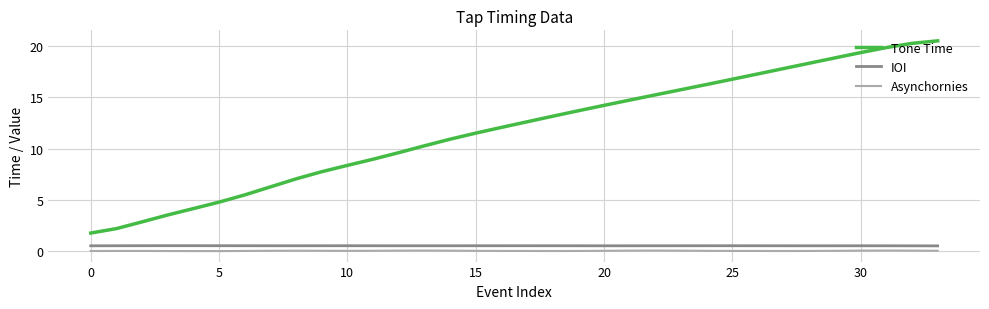

Which series has the largest total across all categories?

Tone Time